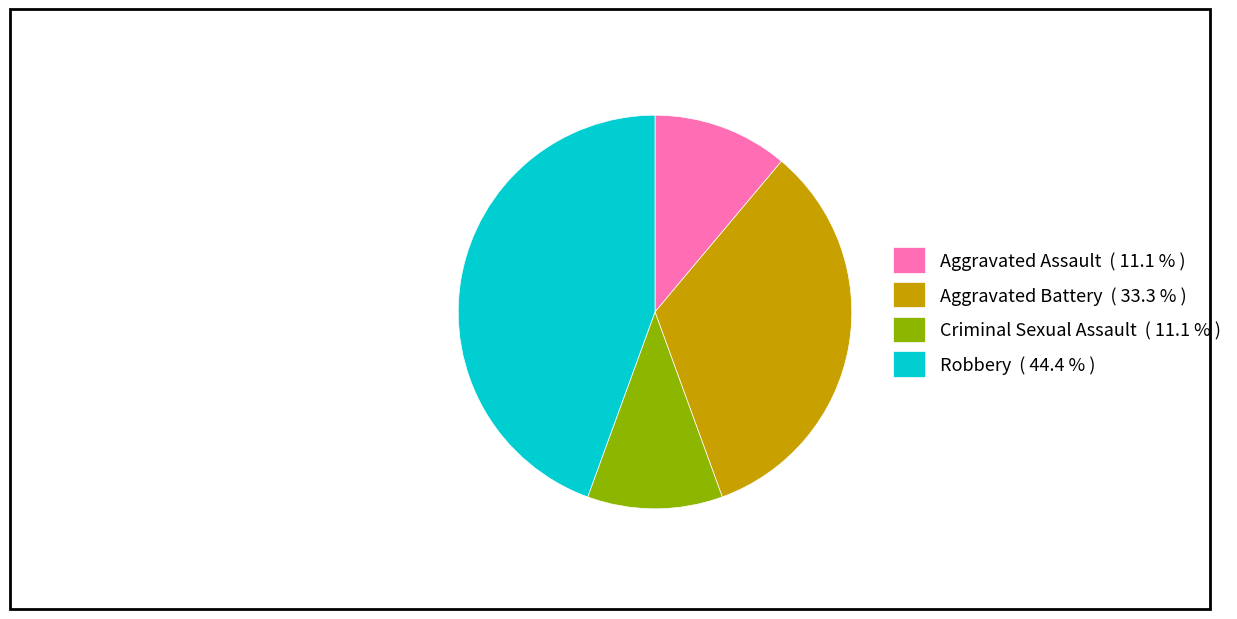

Combined, do Criminal Sexual Assault ( 11.1 % ) and Robbery ( 44.4 % ) account for over 50%?

Yes